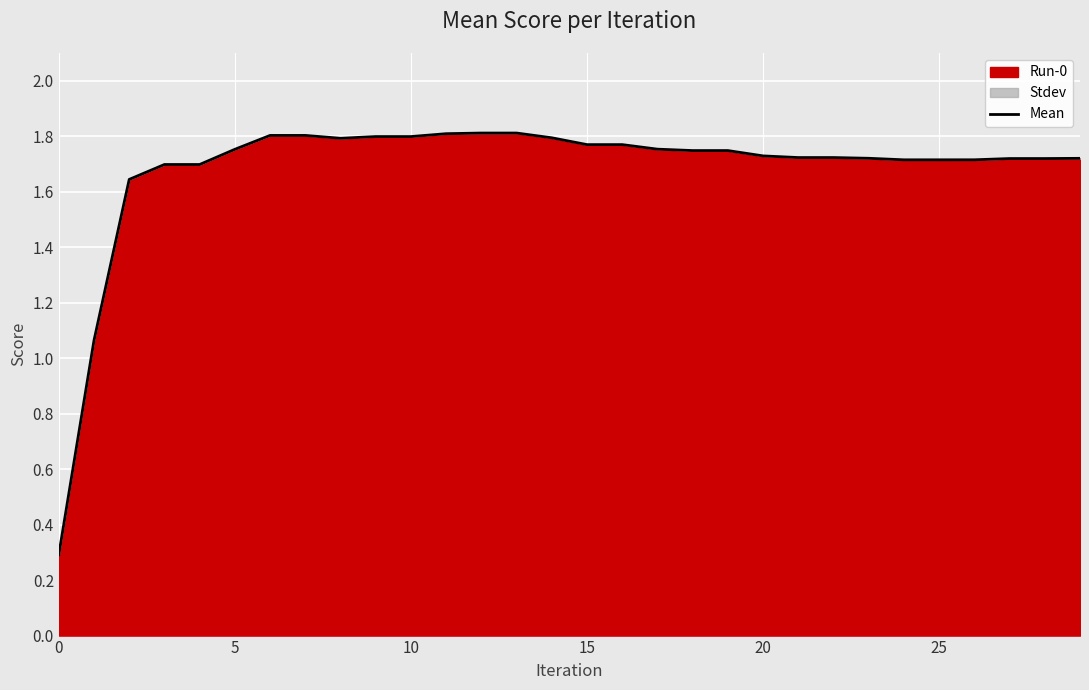

Reading right to left, extract all data points from this chart.

1.7	1.7	1.7	1.7	1.7	1.7	1.7	1.7	1.7	1.7	1.7	1.7	1.8	1.8	1.8	1.8	1.8	1.8	1.8	1.8	1.8	1.8	1.8	1.8	1.8	1.7	1.7	1.6	1.1	0.3